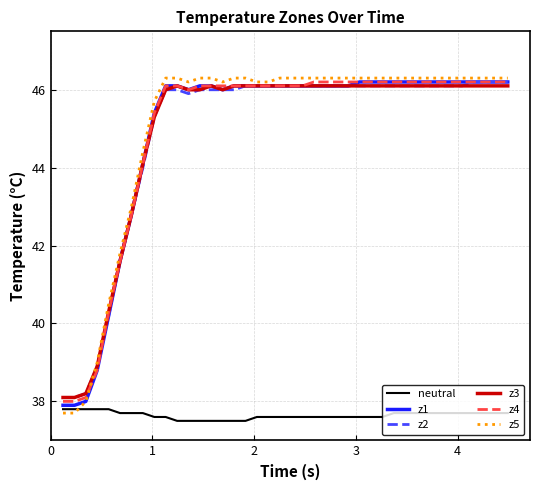

Which series has the largest total across all categories?

z5